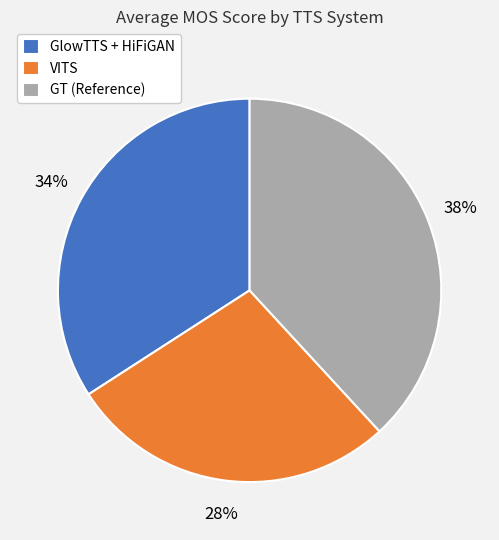

Between GlowTTS + HiFiGAN and GT (Reference), which is larger?

GT (Reference)